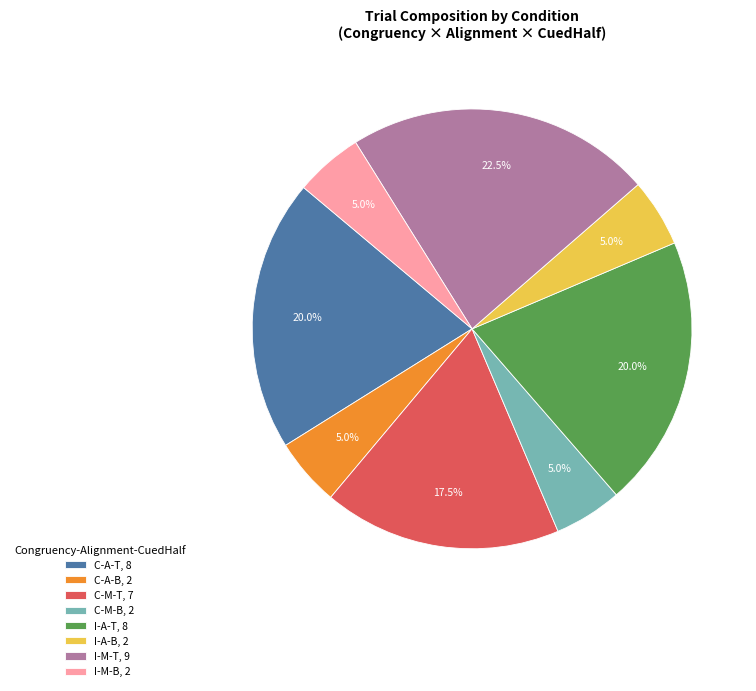

Which slice is the largest?

I-M-T, 9